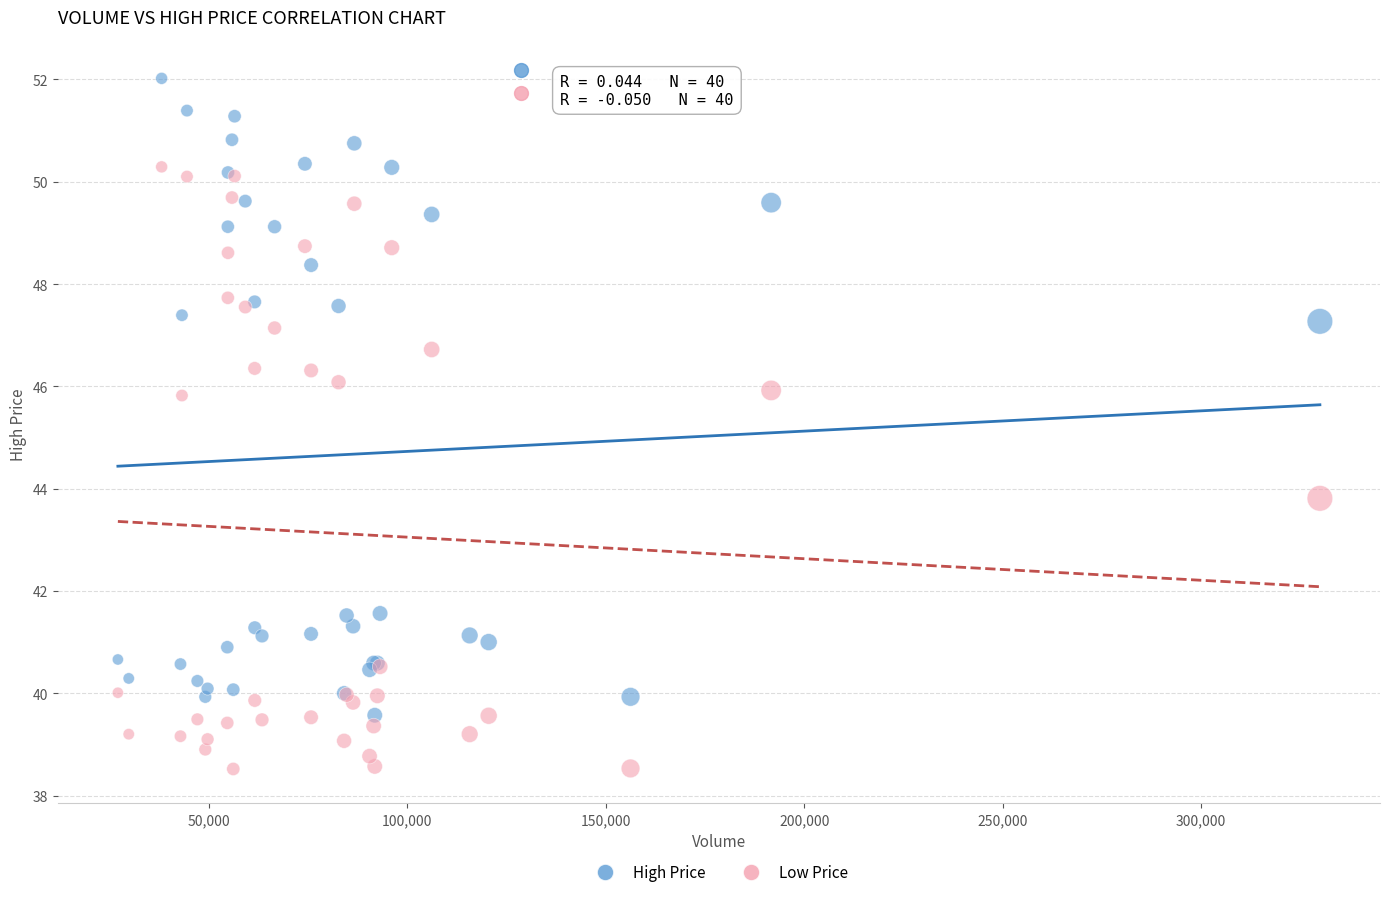

What is the X range (max minus min) for the scatter plot?

302748.0